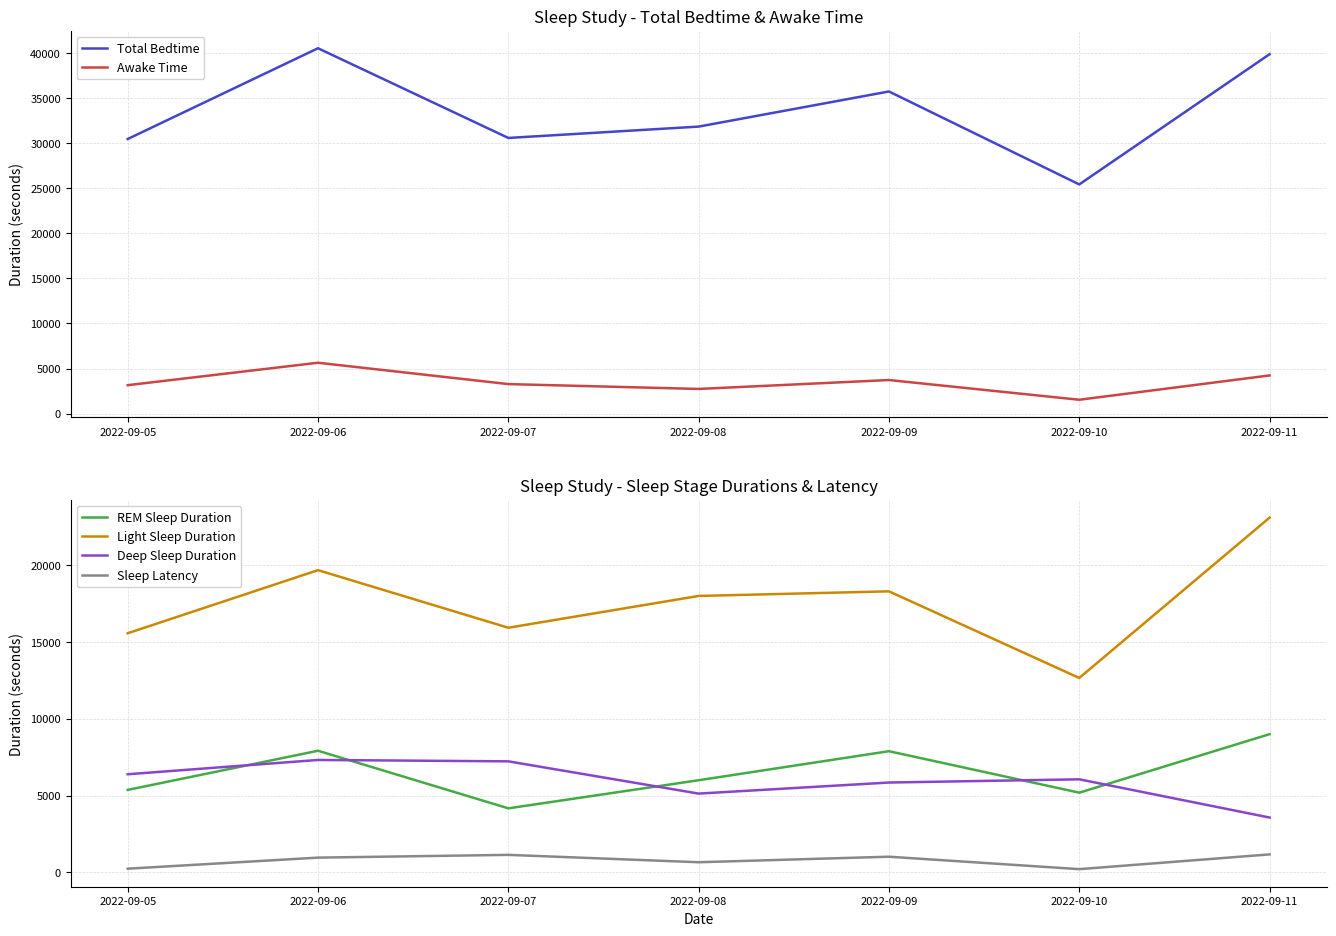

True or false: Awake Time and REM Sleep Duration intersect in this chart.

False